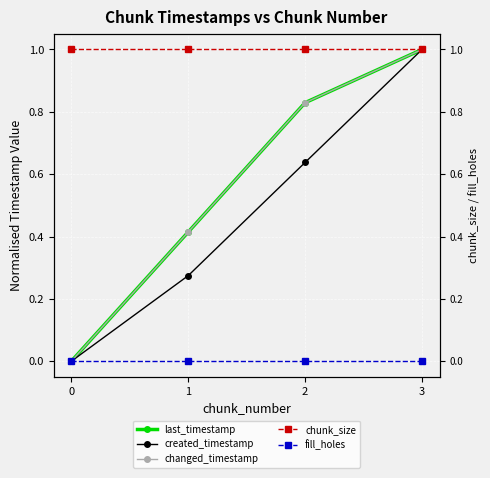

The created_timestamp series shows 0.6 at 2. True or false?

True